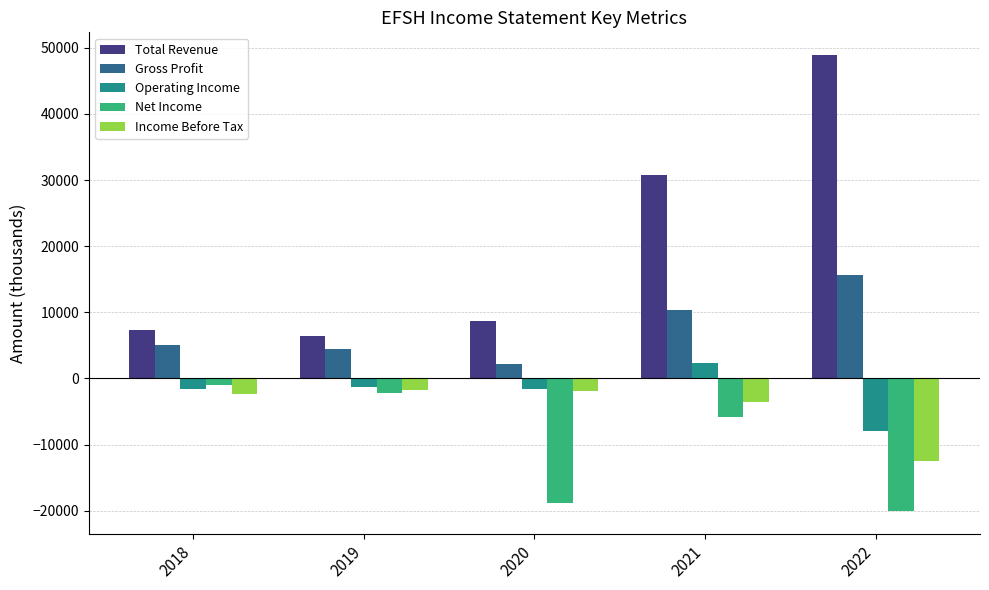

How many values in the Gross Profit series are below 5000?

2